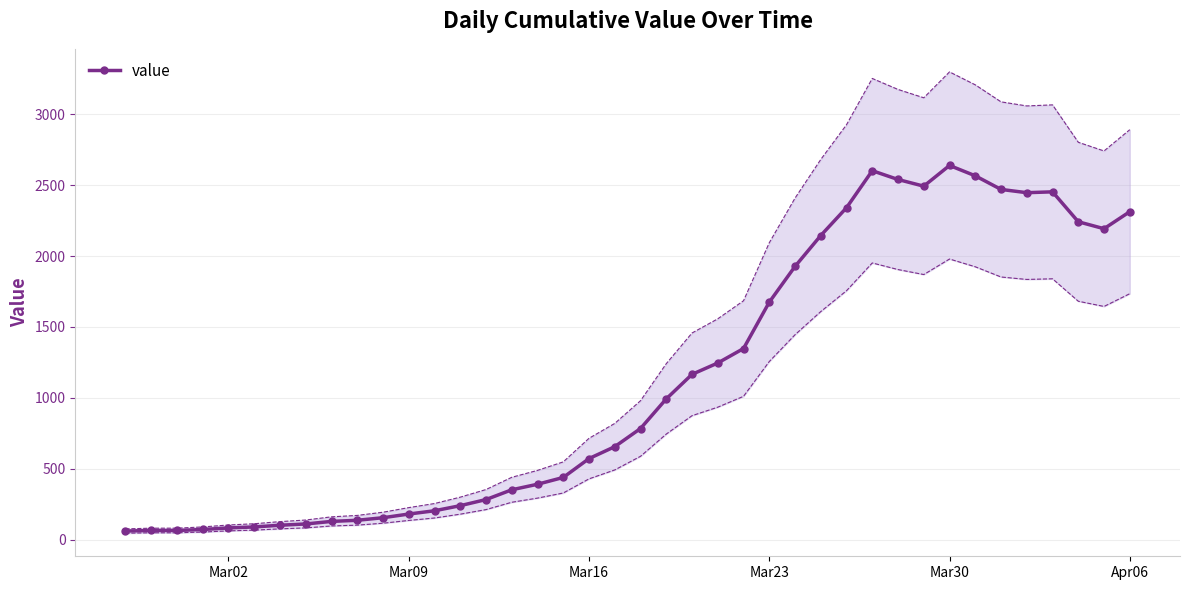

True or false: value has more than 2 interior local peaks.

True